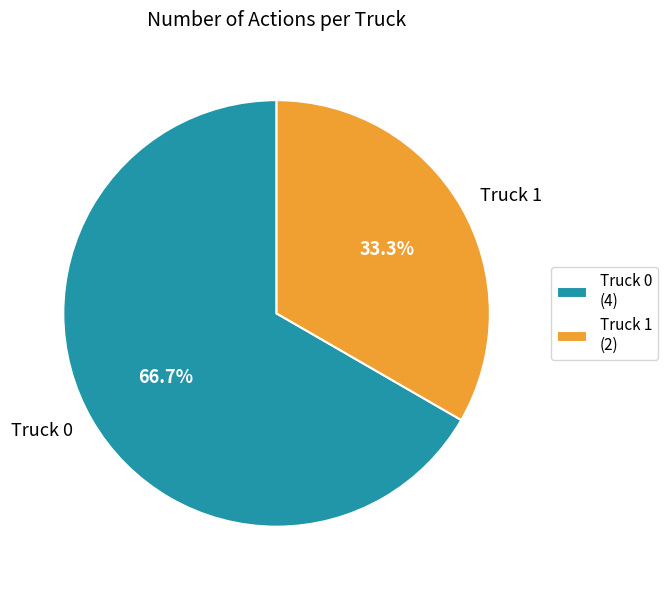

What percentage do Truck 1 and Truck 0 together represent?

100.0%